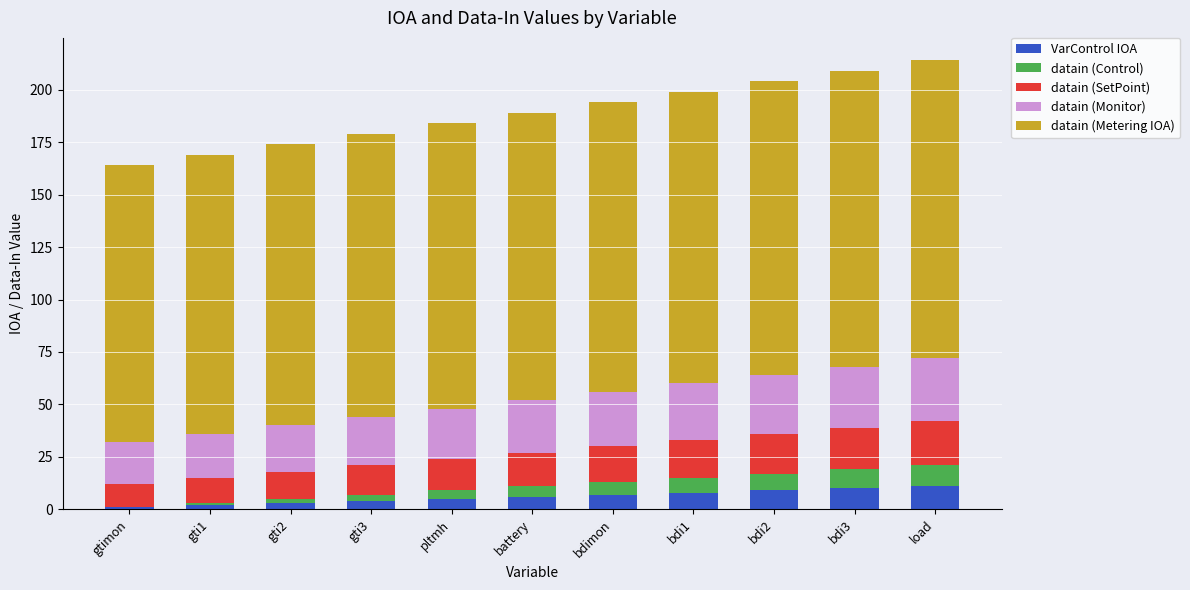

Is it true that VarControl IOA equals 7 at bdimon?

True